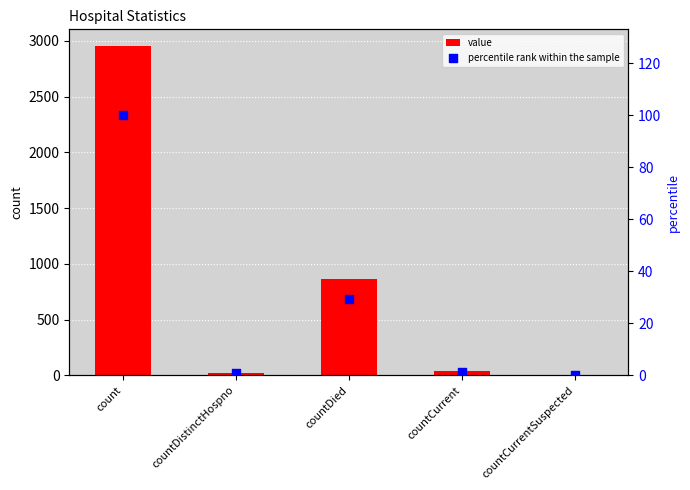

Which series reaches the maximum Y coordinate?

value